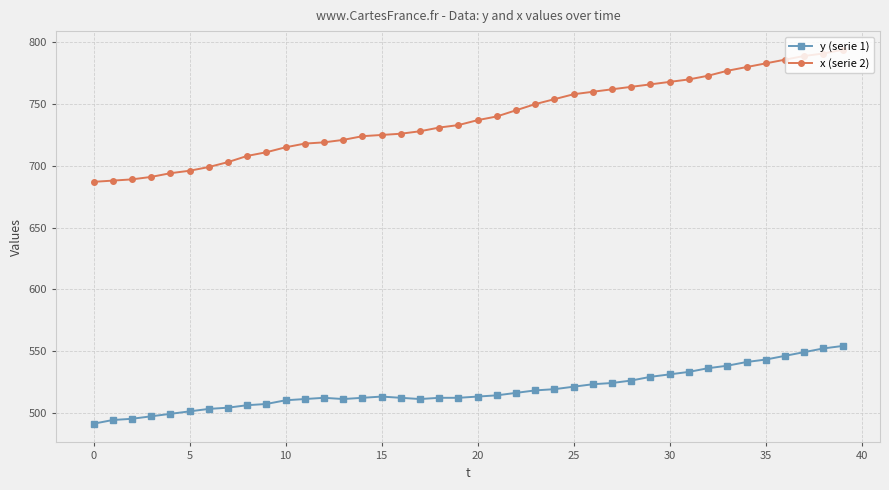

List the series in order of their peak value, highest first.

x (serie 2), y (serie 1)